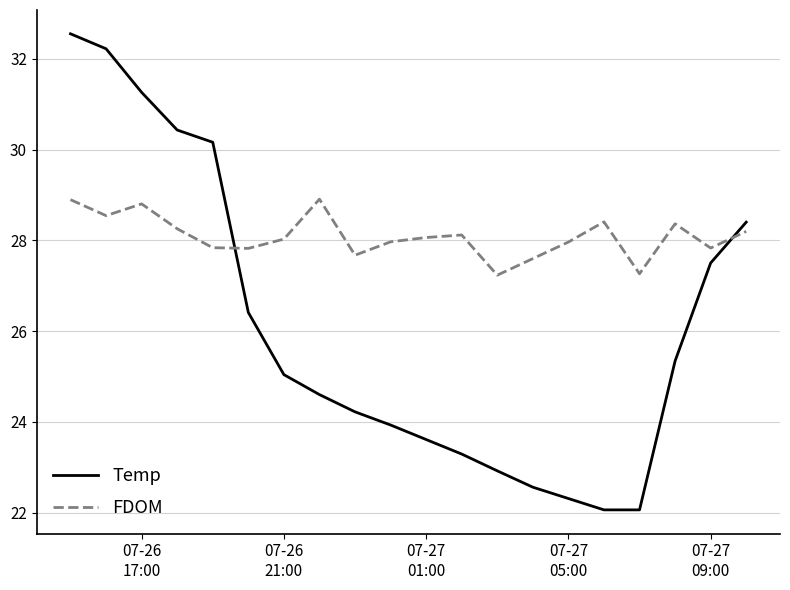

Which series has the largest range (max minus min)?

Temp